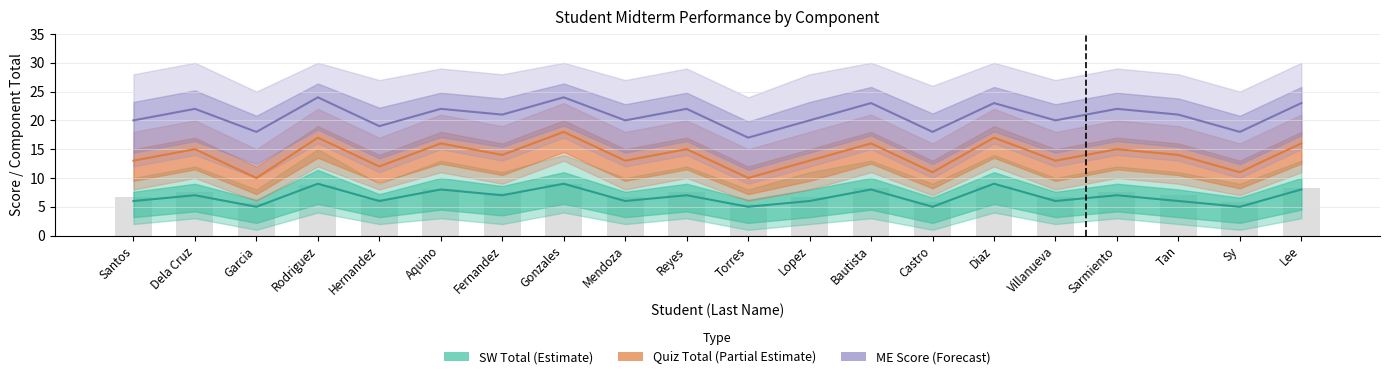

What is the label of the 7th bar from the left?

Fernandez